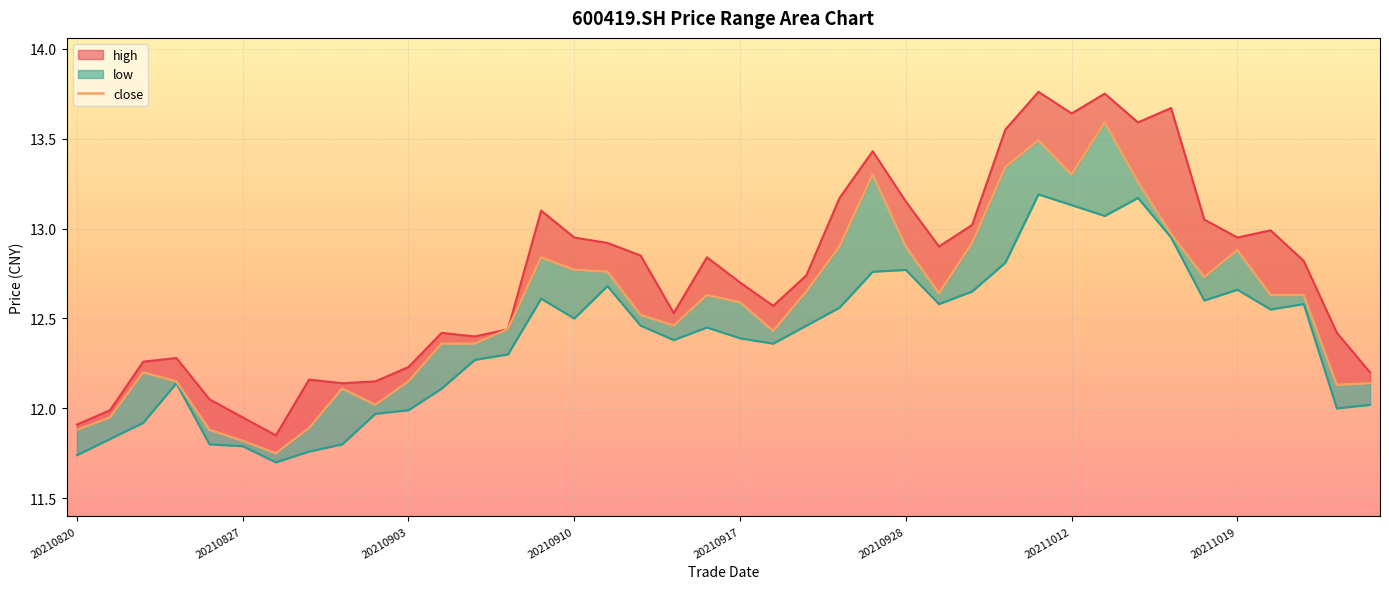

What is the sum of all values?

502.4